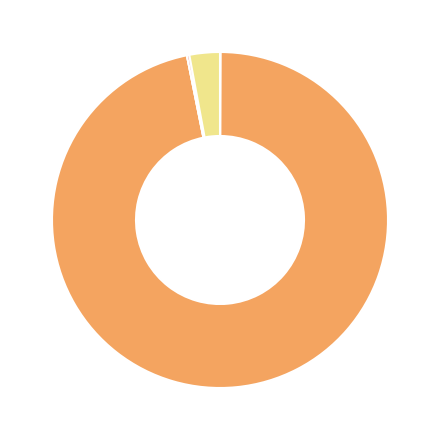

Is there a majority slice in this chart?

Yes